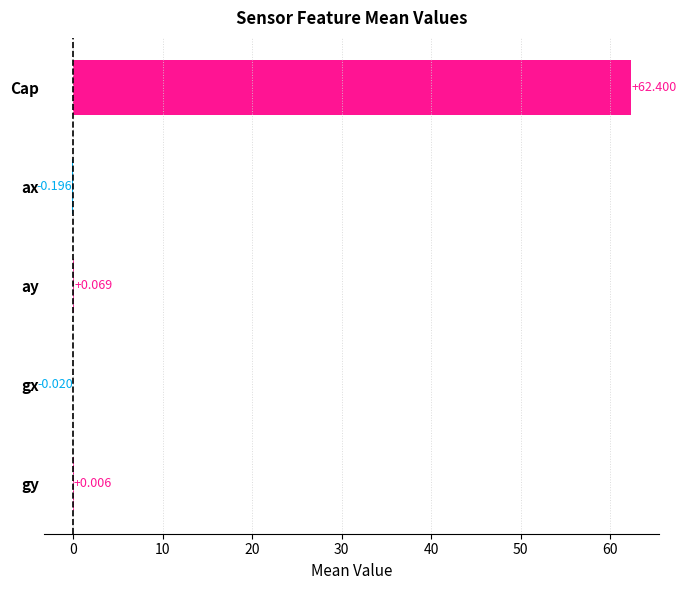

Between Cap and ax, which is larger?

Cap